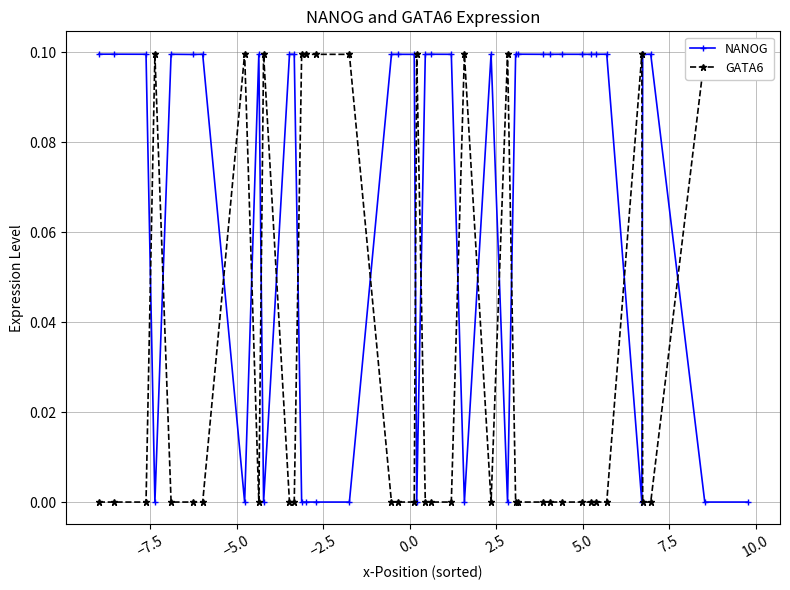

List the series in order of their overall mean, lowest first.

GATA6, NANOG